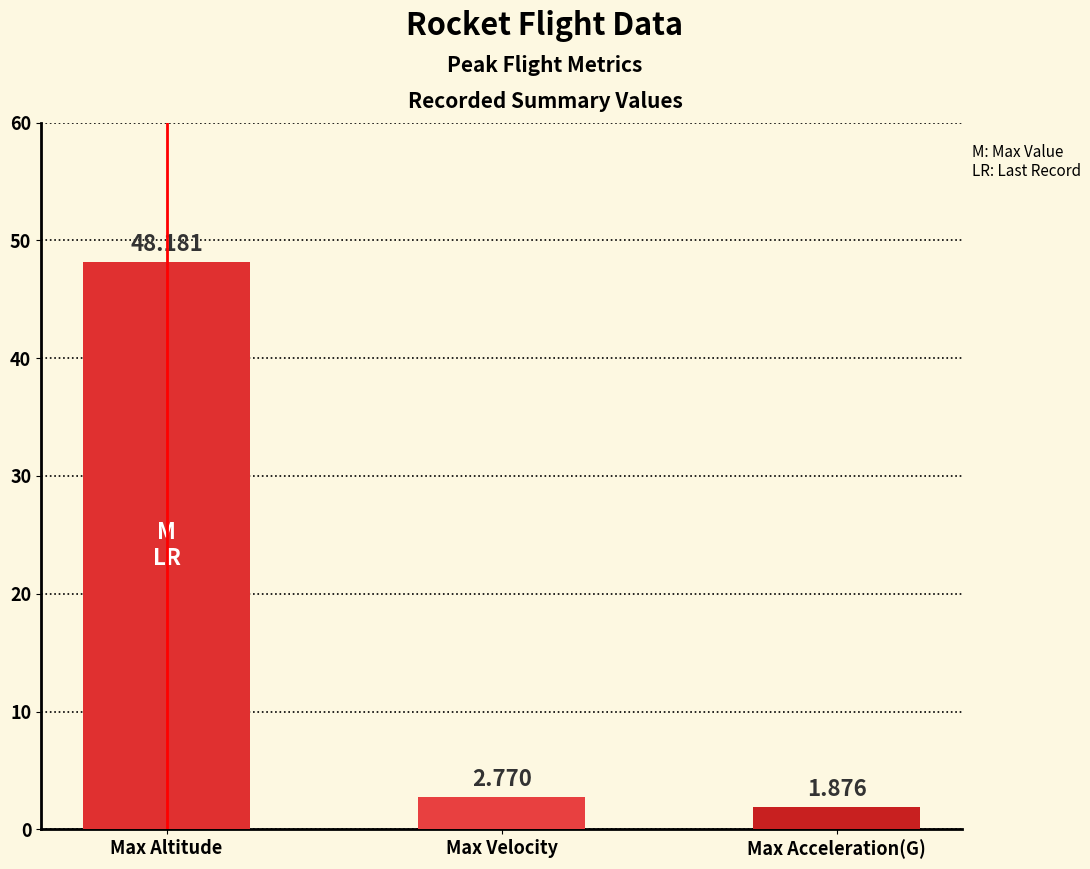

How many bars are there in total?

3